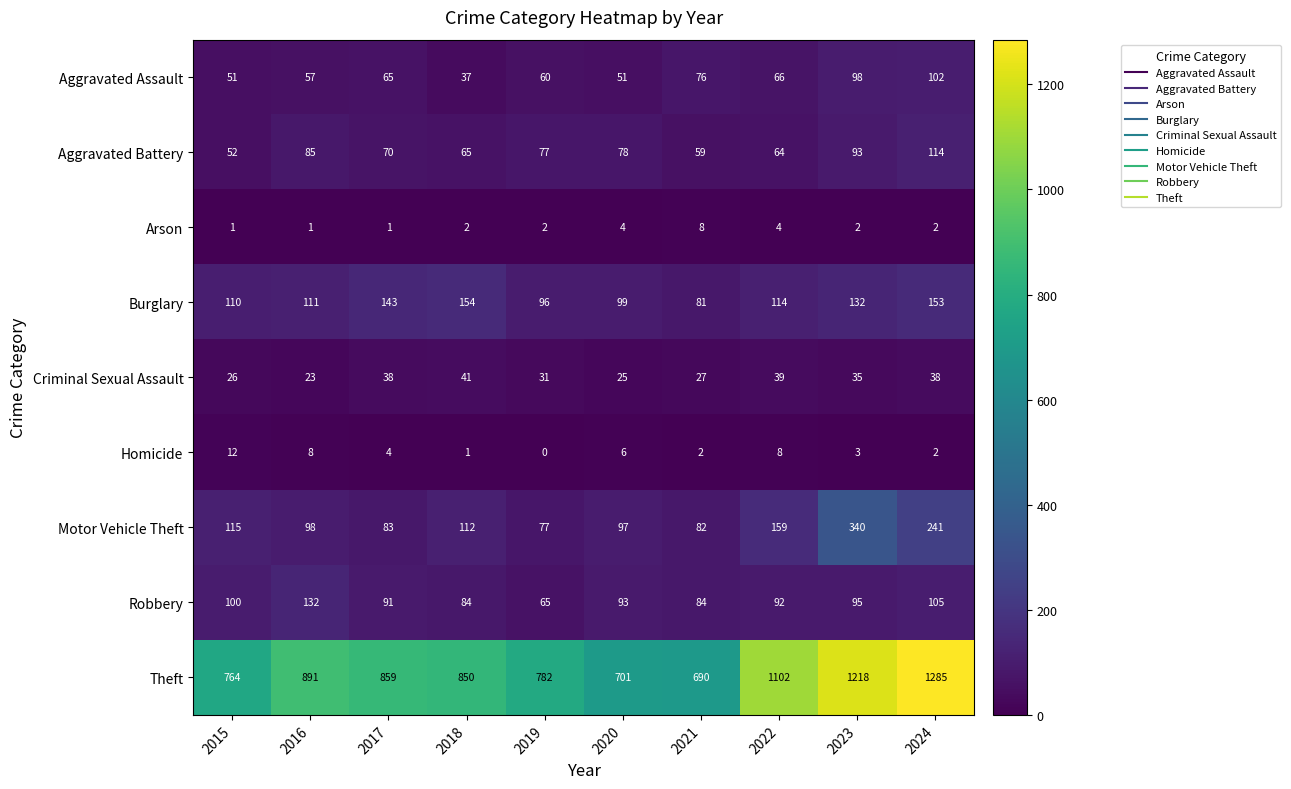

What is the spread (max minus min) of values at 2015?

763